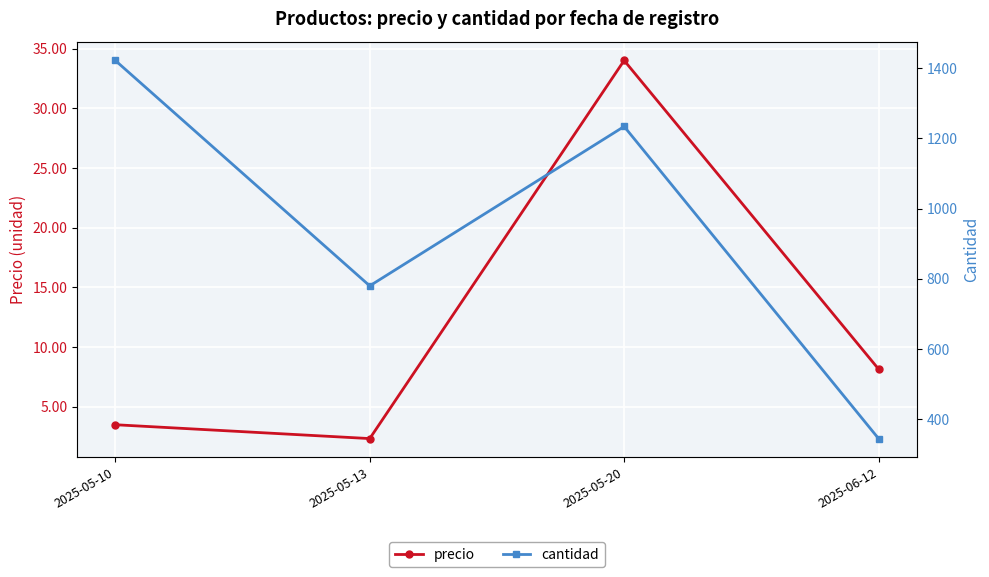

Which series has the largest total across all categories?

cantidad